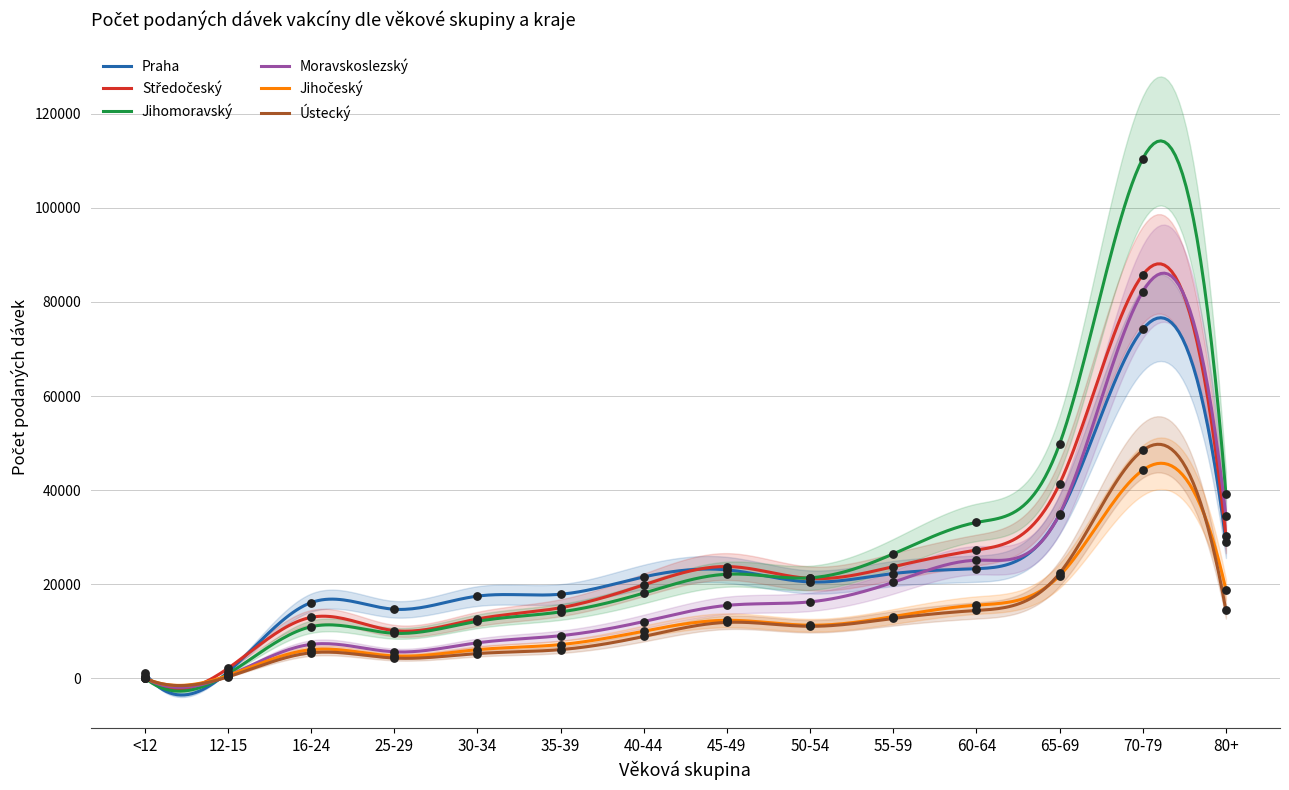

Which series contains the lowest Y value?

Ústecký